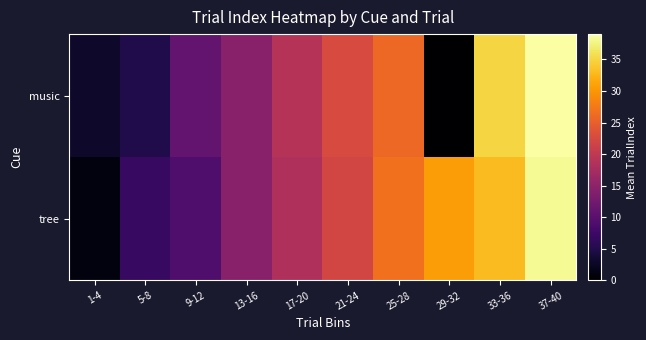

Reading left to right, what are all the values shown in this chart?

tree: 1-4=1.0	5-8=7.0	9-12=9.0	13-16=14.5	17-20=18.3	21-24=22.0	25-28=26.7	29-32=30.5	33-36=33.0	37-40=38.3
music: 1-4=3.0	5-8=5.0	9-12=11.0	13-16=14.5	17-20=19.0	21-24=22.7	25-28=26.0	29-32=0.0	33-36=35.0	37-40=39.0